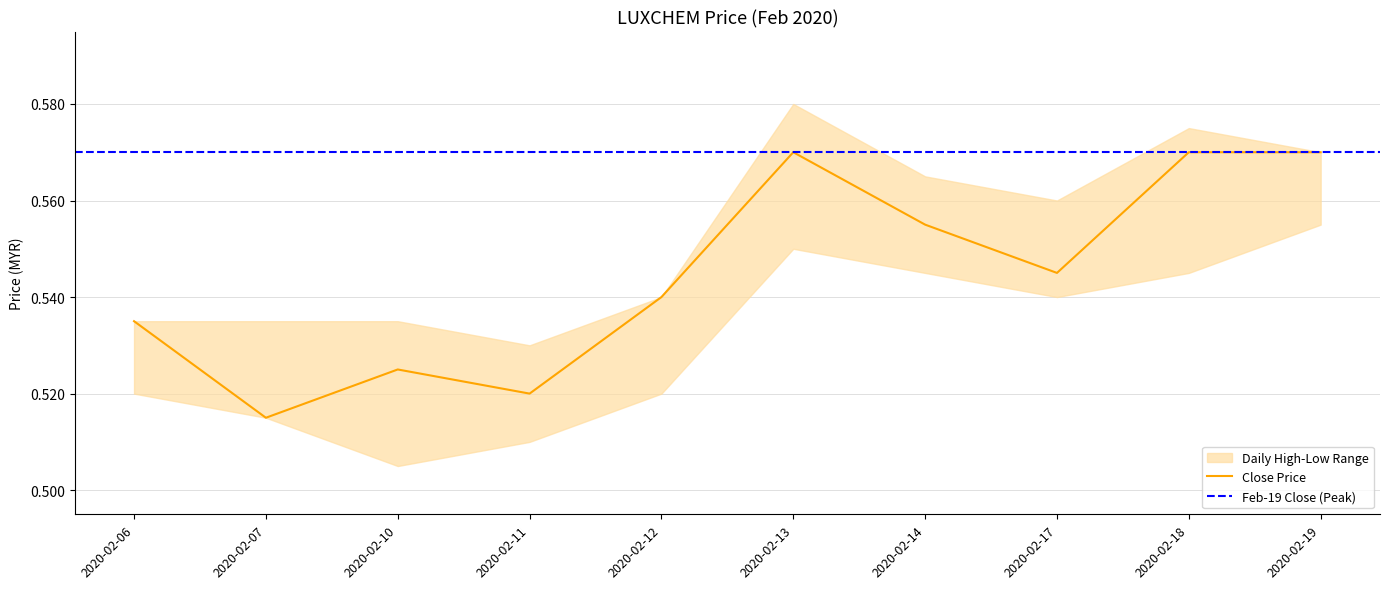

Is this an area chart (filled region under the line)?

No